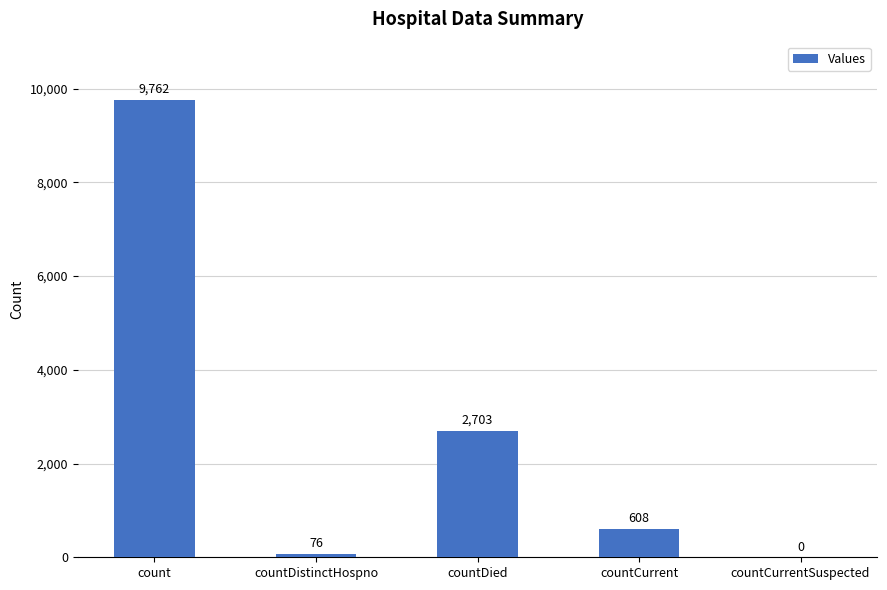

How many categories are shown in the chart?

5